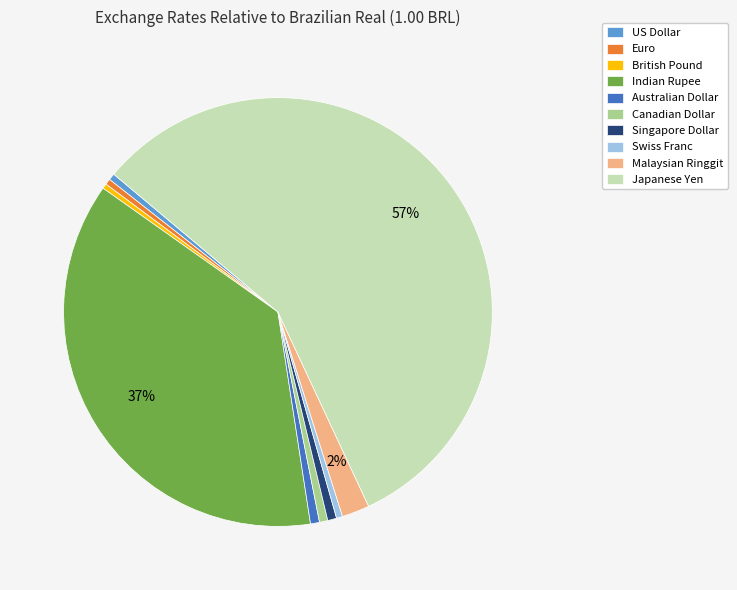

How many slices are in this pie chart?

10